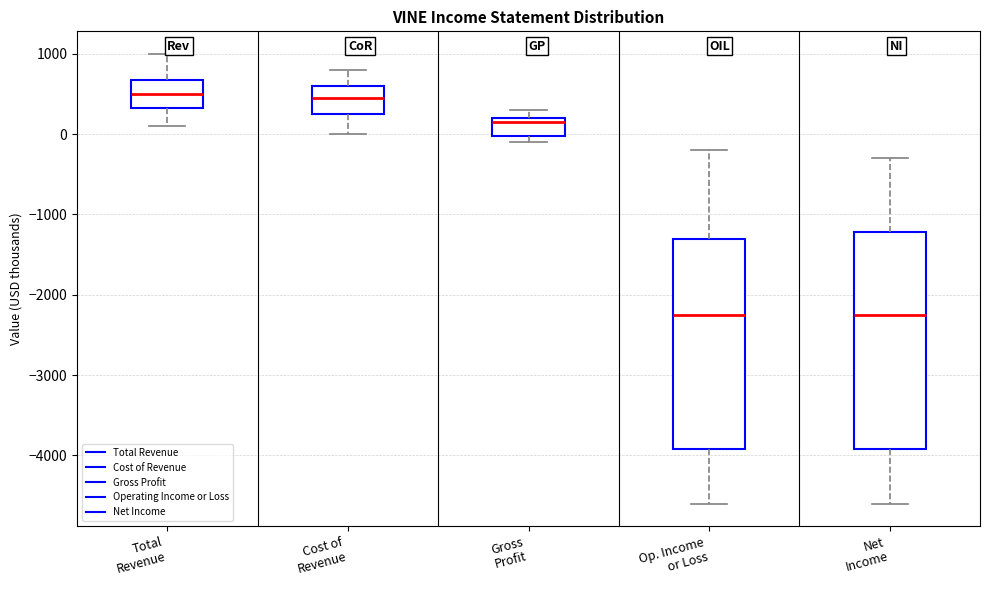

Reading left to right, read every box against the y-axis: the position of its median line, the range the box covers, and the ends of its whiskers. The values are not printed on the chart, so give them approximately, as read against the axis.

Total Revenue: median 500, box 300 to 700, whiskers 100 to 1000
Cost of Revenue: median 500, box 300 to 600, whiskers 0 to 800
Gross Profit: median 200 (just below the box's upper edge), box 0 to 200, whiskers -100 to 300
Op. Income or Loss: median -2200, box -3900 to -1300, whiskers -4600 to -200
Net Income: median -2200, box -3900 to -1200, whiskers -4600 to -300